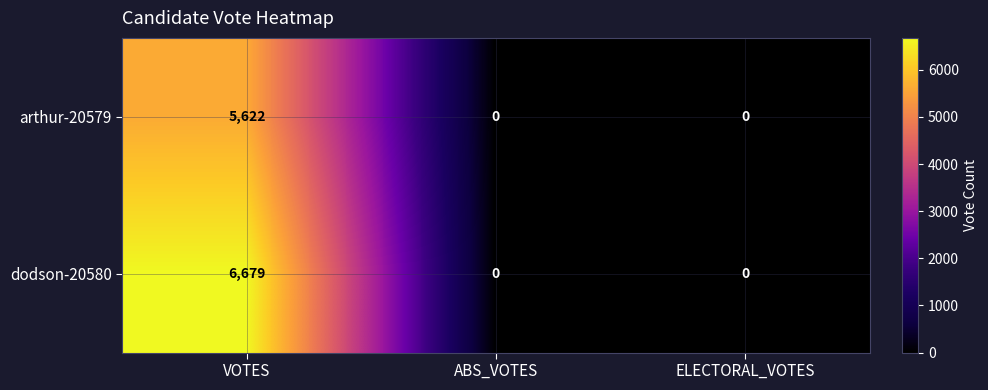

What is the approximate value of arthur-20579 at VOTES, to the nearest 10?

5620